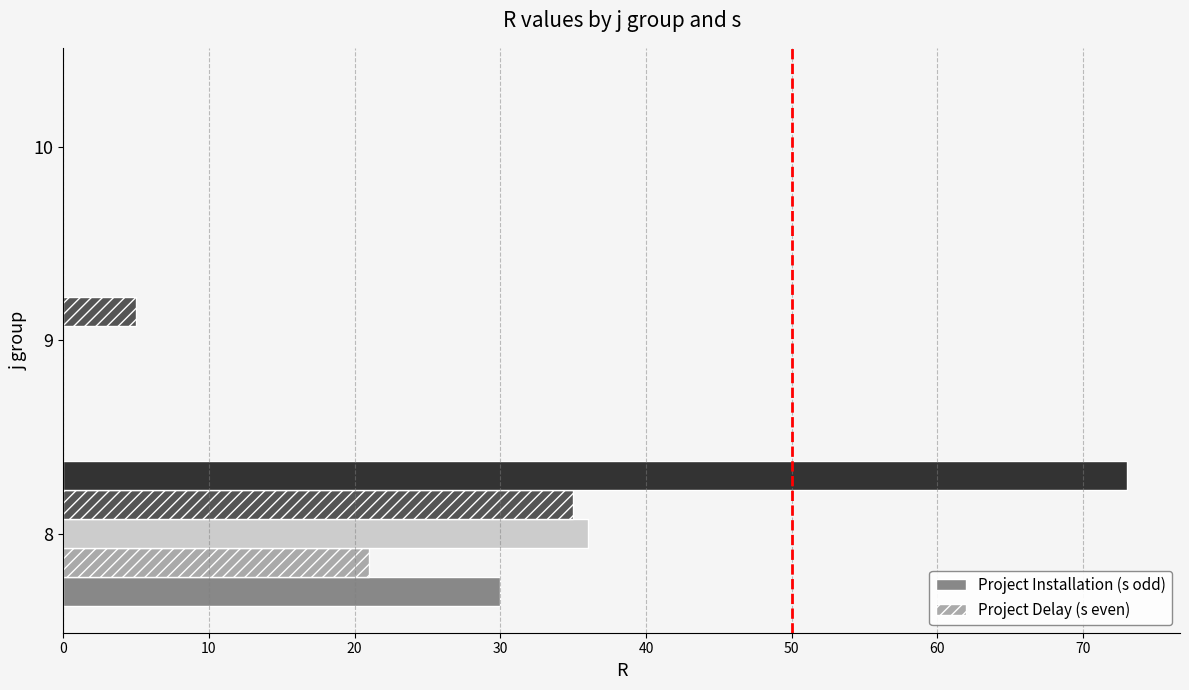

What is the total value across all series at 8?

195